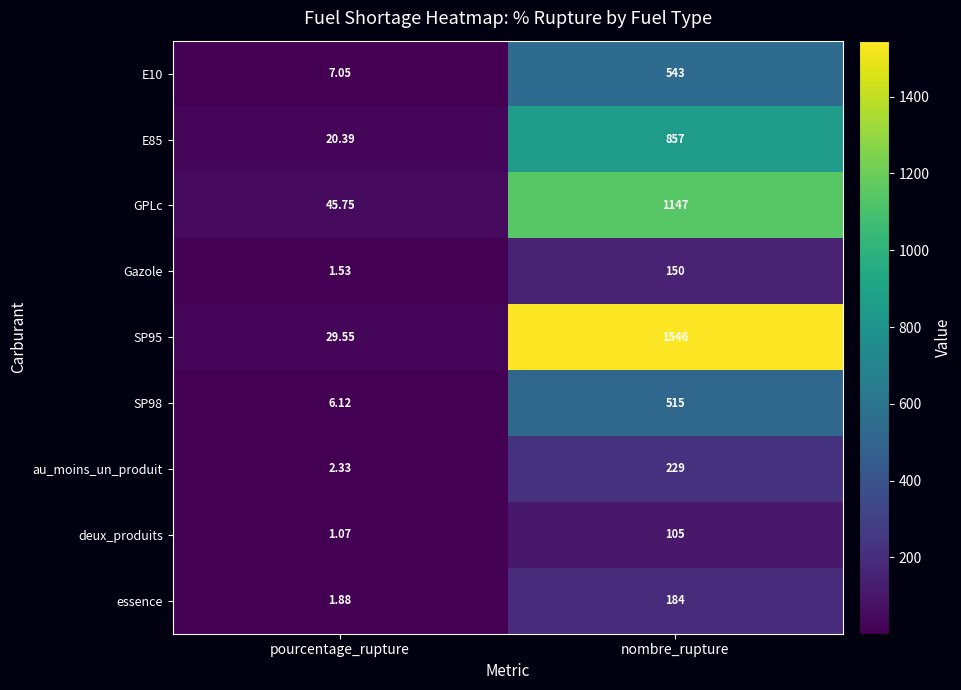

At how many categories does at least one series exceed 547?

1